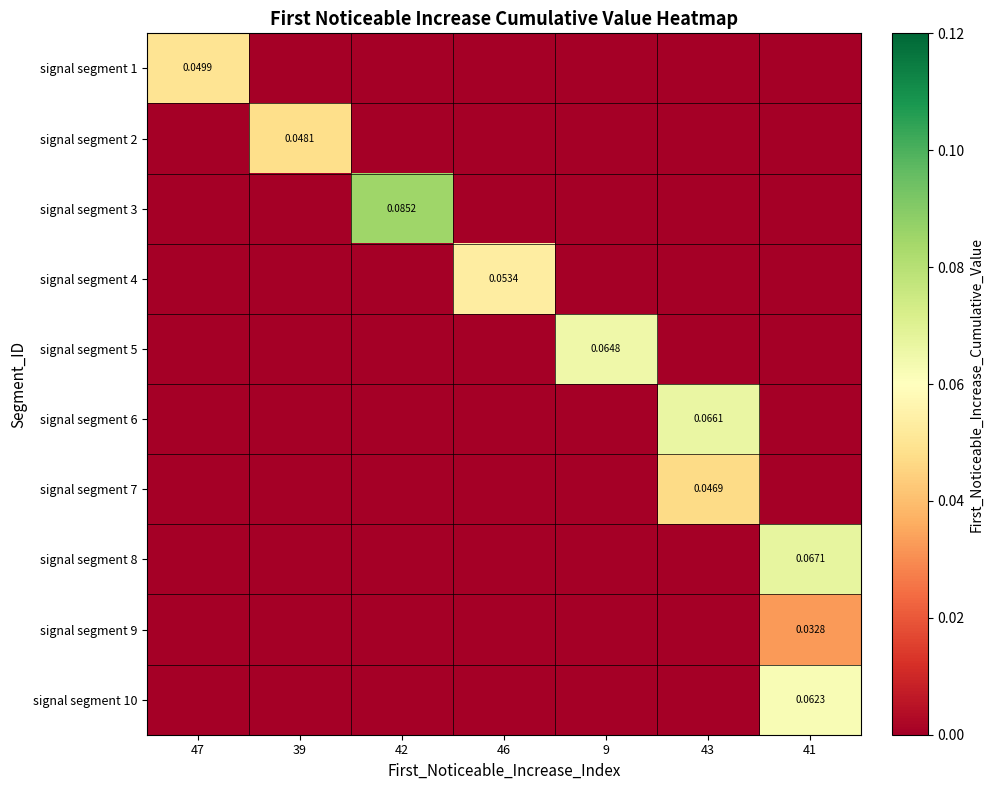

How many positive values does the signal segment 8 series have?

1